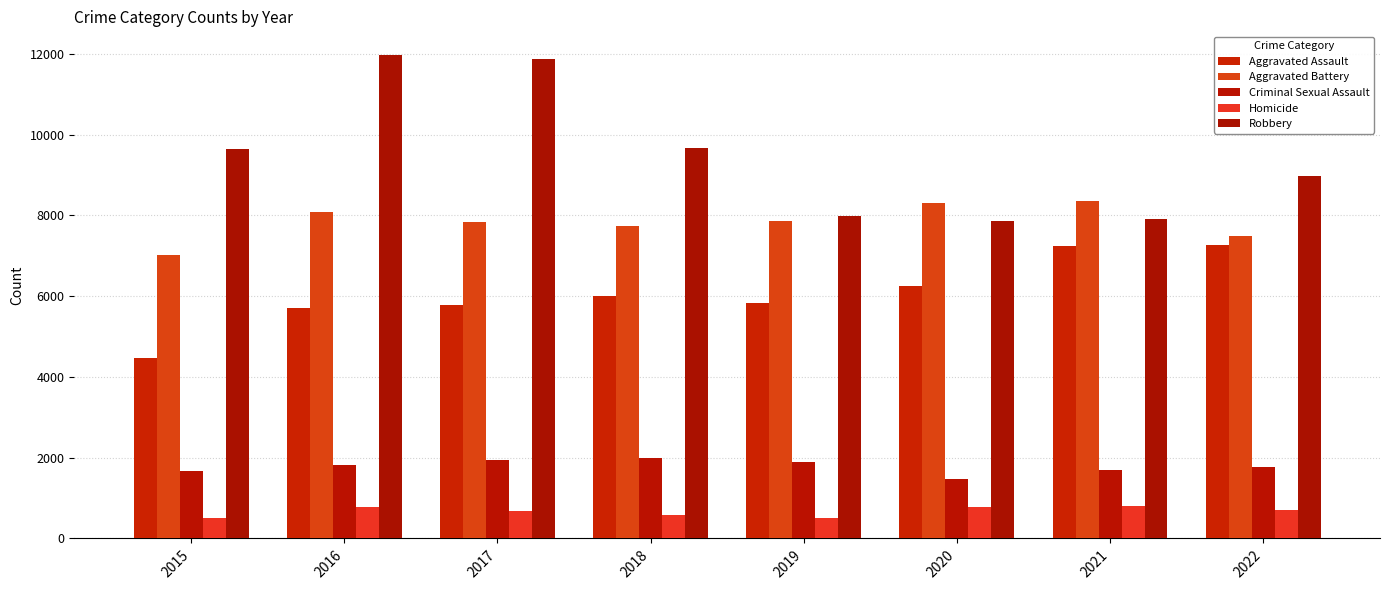

Reading left to right, transcribe all the data shown in this chart.

Aggravated Assault: 4480	5712	5793	6001	5841	6263	7243	7277
Aggravated Battery: 7018	8085	7845	7734	7857	8319	8346	7487
Criminal Sexual Assault: 1675	1822	1952	1988	1885	1460	1695	1758
Homicide: 496	786	672	589	498	787	804	717
Robbery: 9638	11960	11880	9680	7994	7855	7917	8966